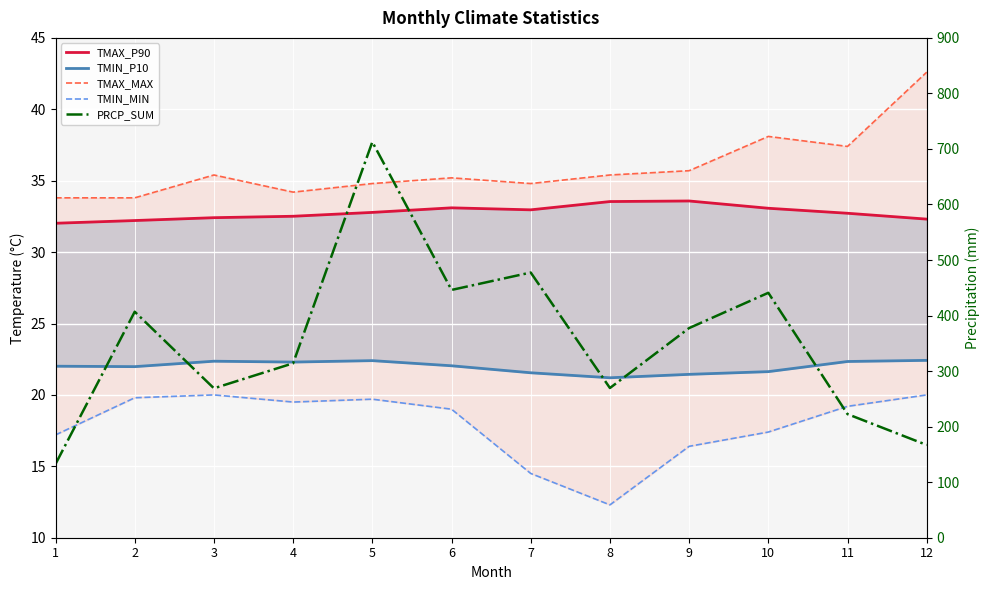

True or false: PRCP_SUM and TMIN_MIN intersect in this chart.

False